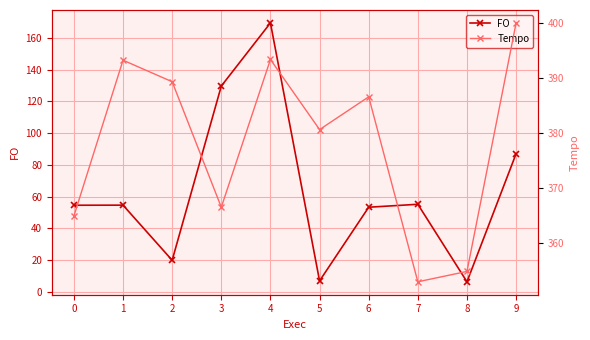

The value of FO at 6 is 36.1. True or false?

False